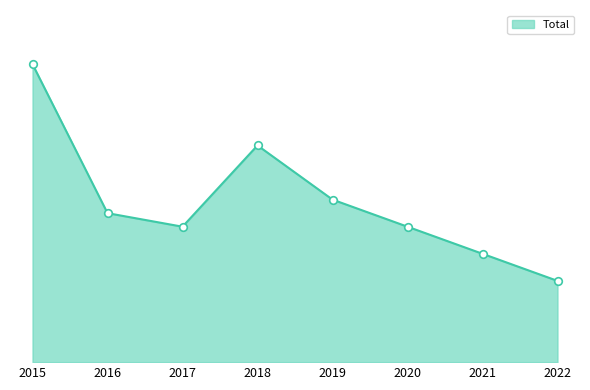

Is this an area chart (filled region under the line)?

Yes